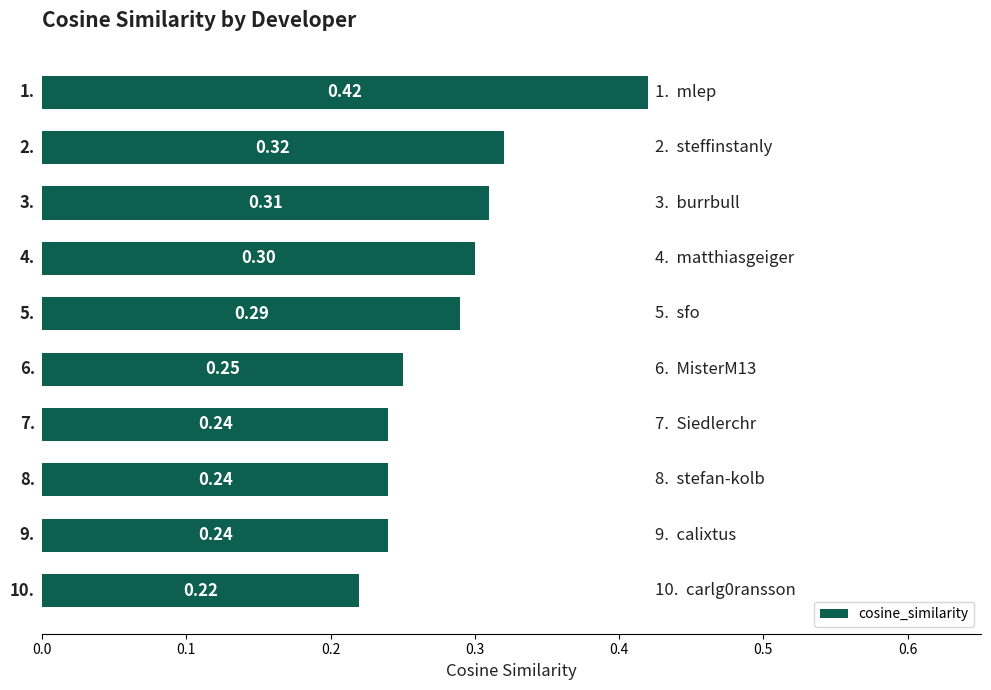

What is the sum of all values?

2.8